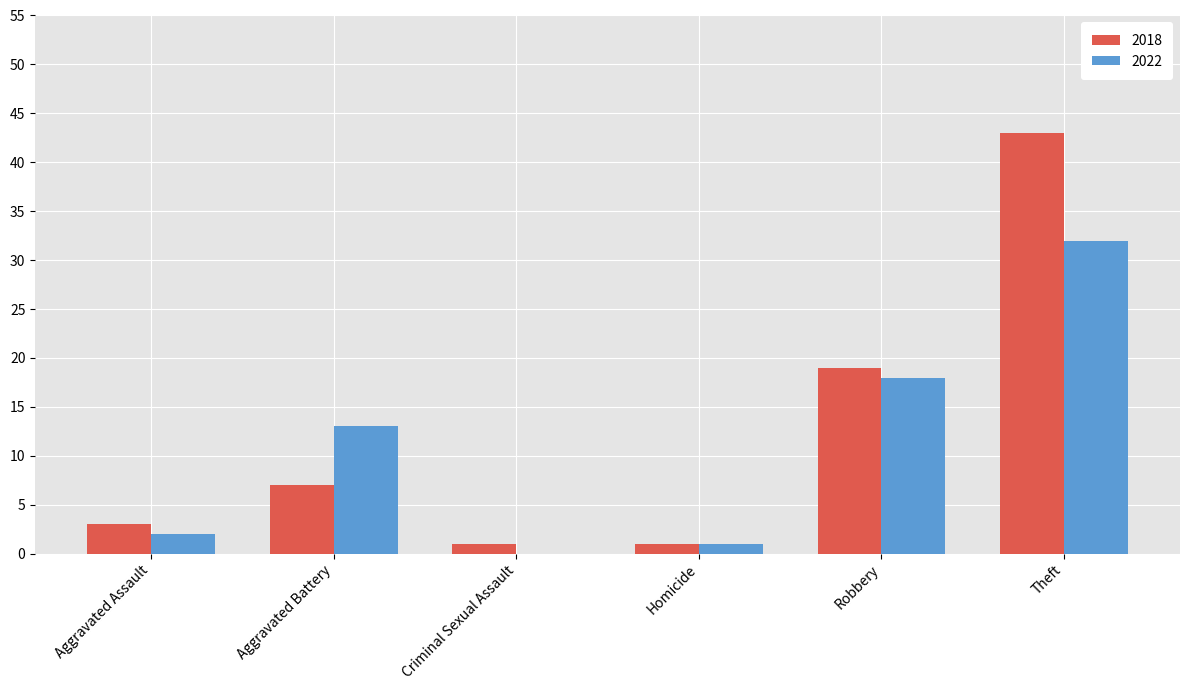

The value of 2022 at Criminal Sexual Assault is 0. True or false?

True